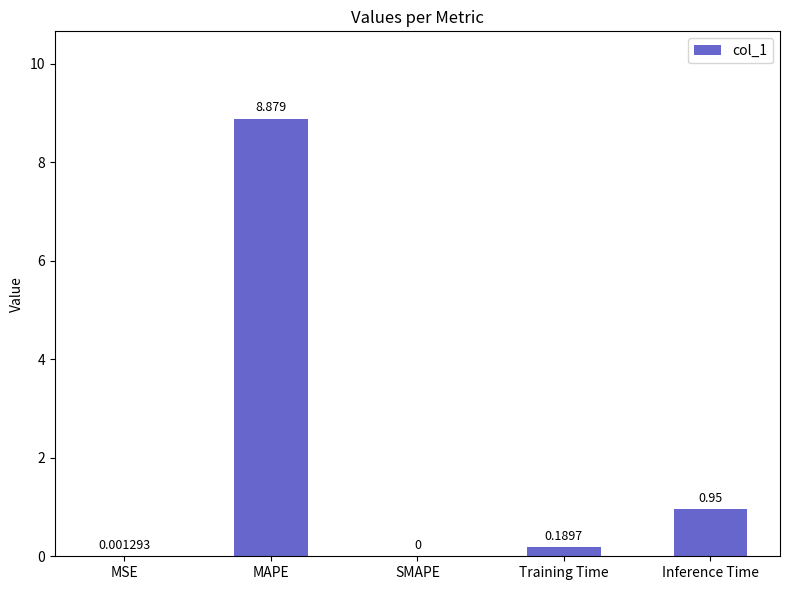

List the labels in order of value, largest first.

MAPE, Inference Time, Training Time, MSE, SMAPE